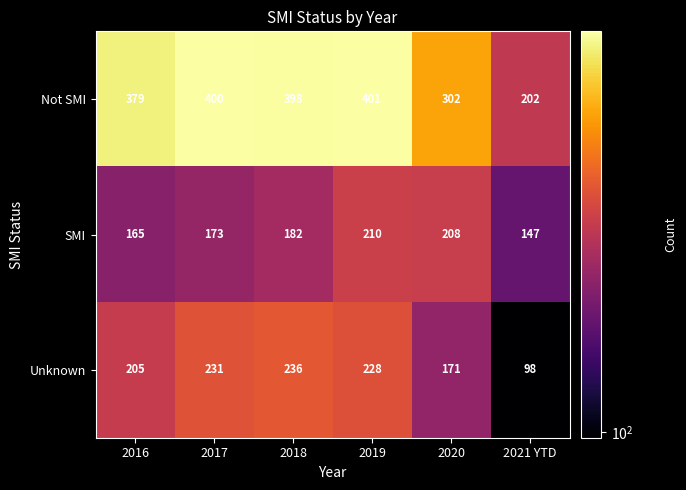

What is the total value across all series at 2017?

804